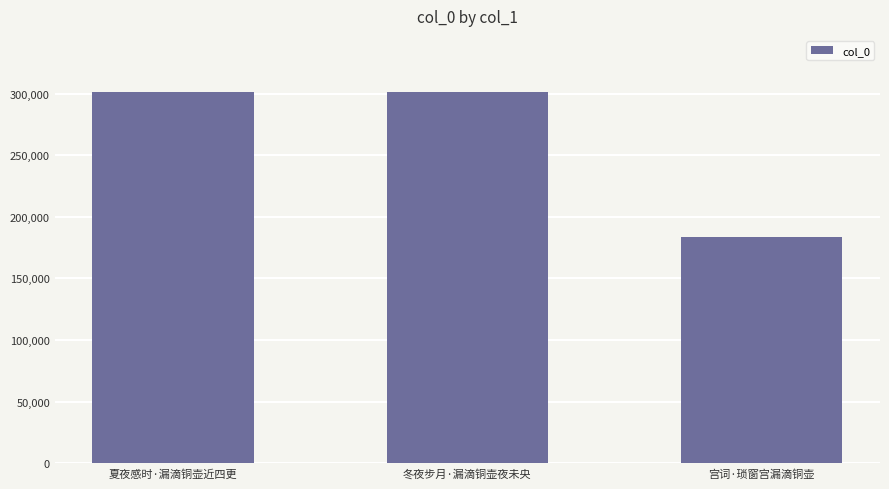

Read the value at 宫词·琐窗宫漏滴铜壶, to the nearest 100.

183700